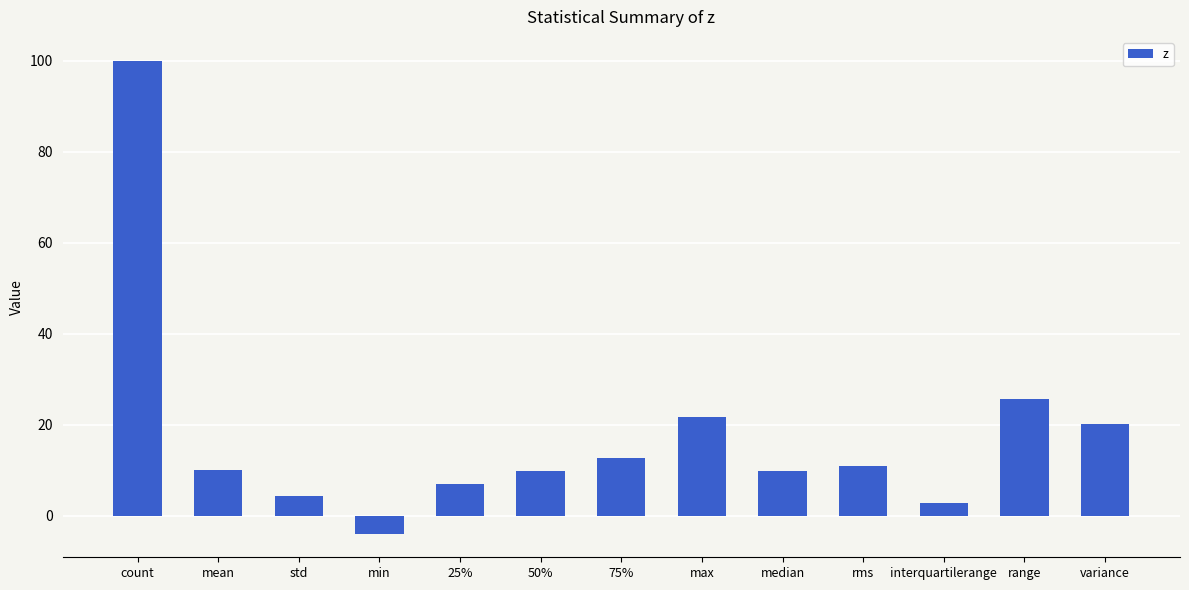

What is the value of the 13th bar from the left?

20.1